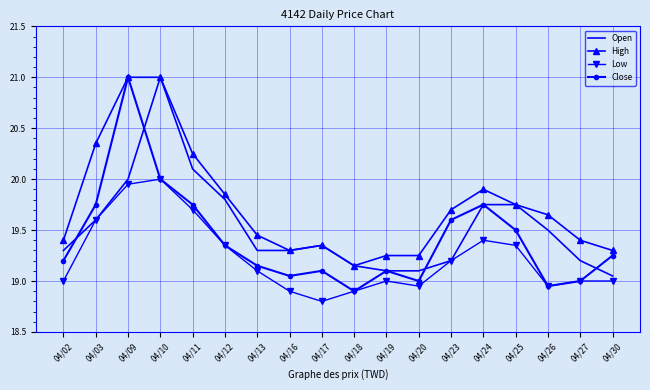

Which series changed the most between 04/18 and 04/26?

High